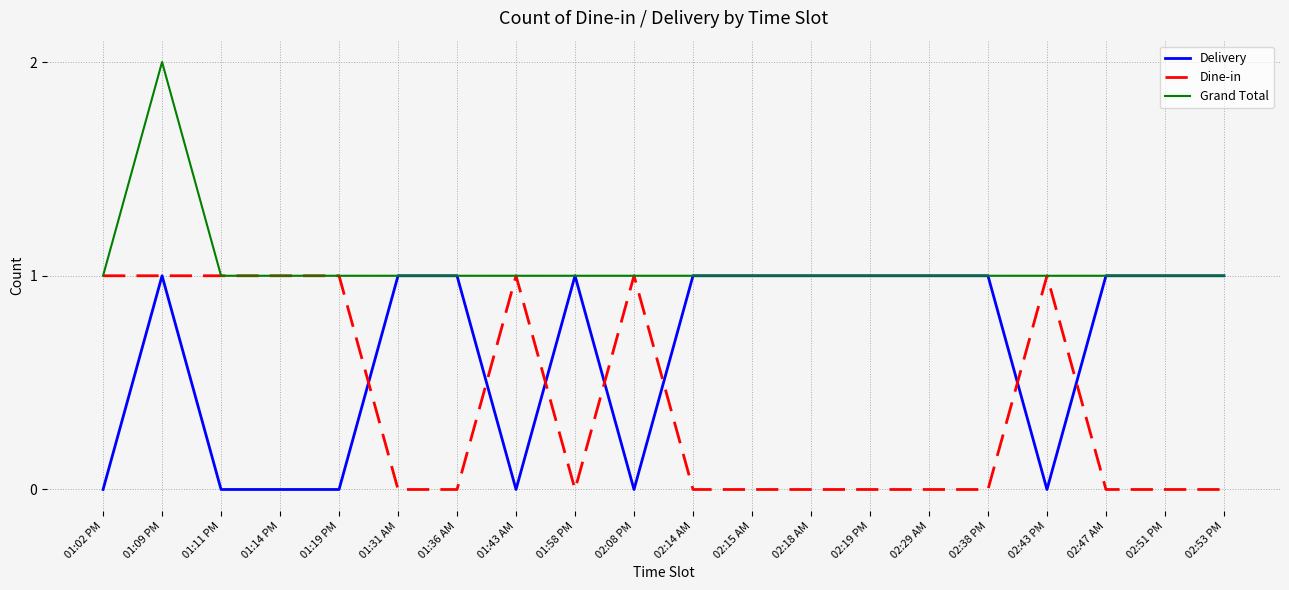

Which series has the largest total across all categories?

Grand Total